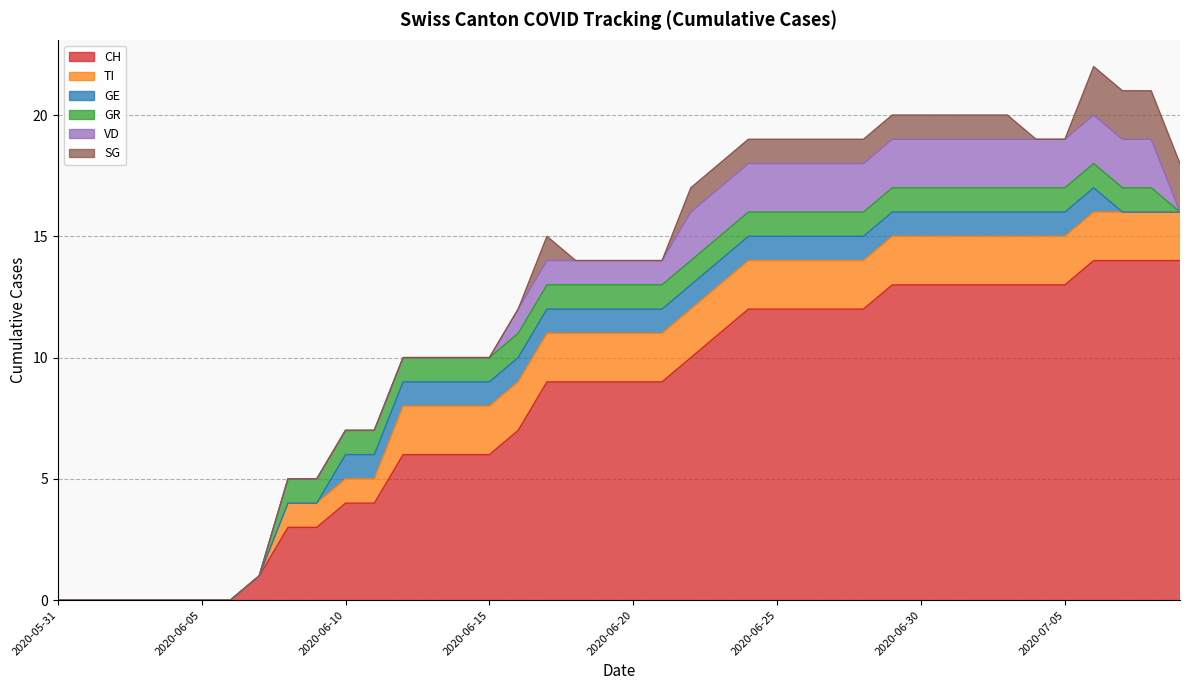

What is the highest value of the GR series?

1